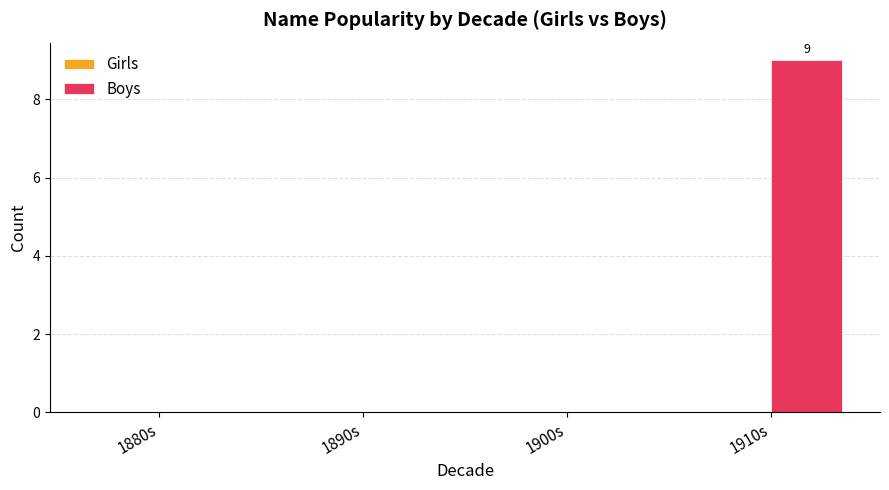

Which has a higher value, 1910s or 1880s?

1910s